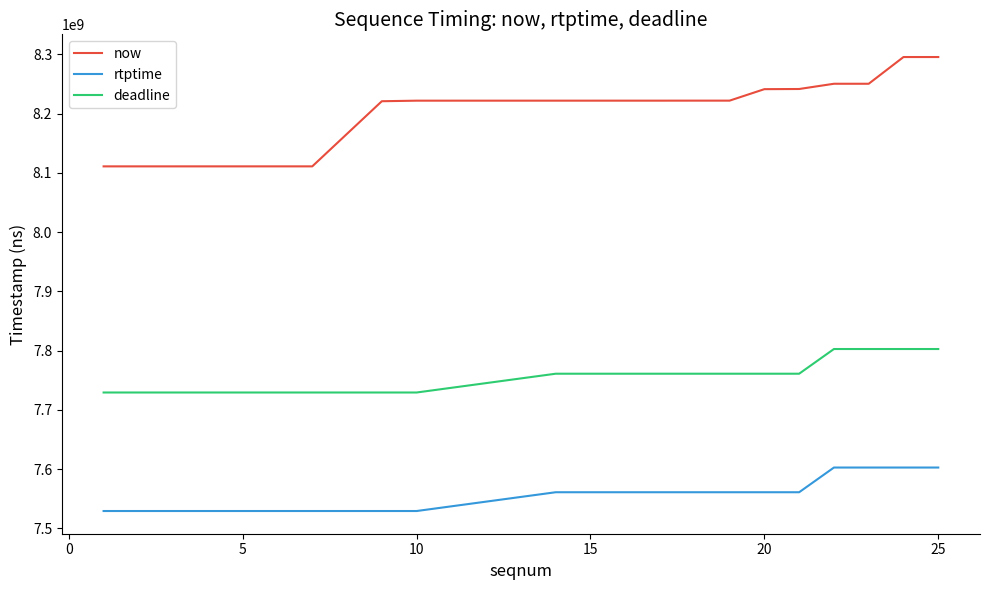

True or false: rtptime and deadline cross at least once.

False